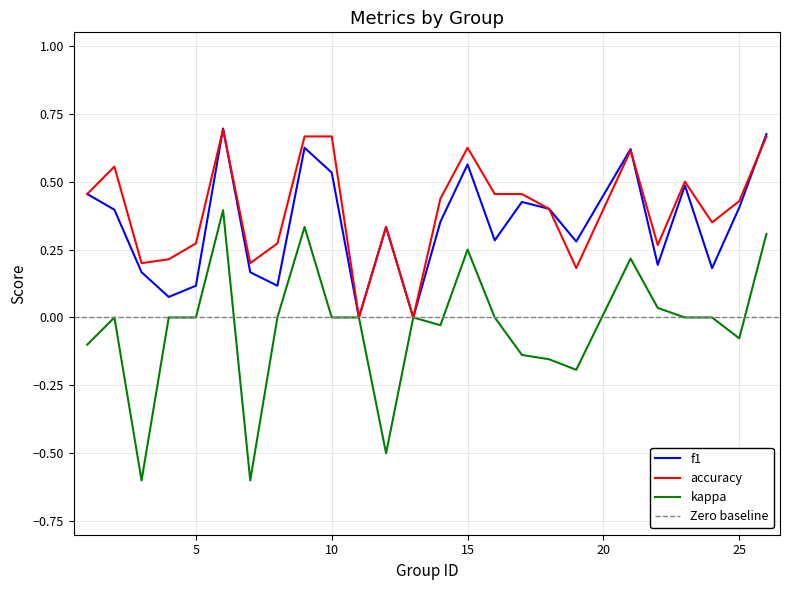

True or false: accuracy has more than 2 points higher than both neighbors.

True